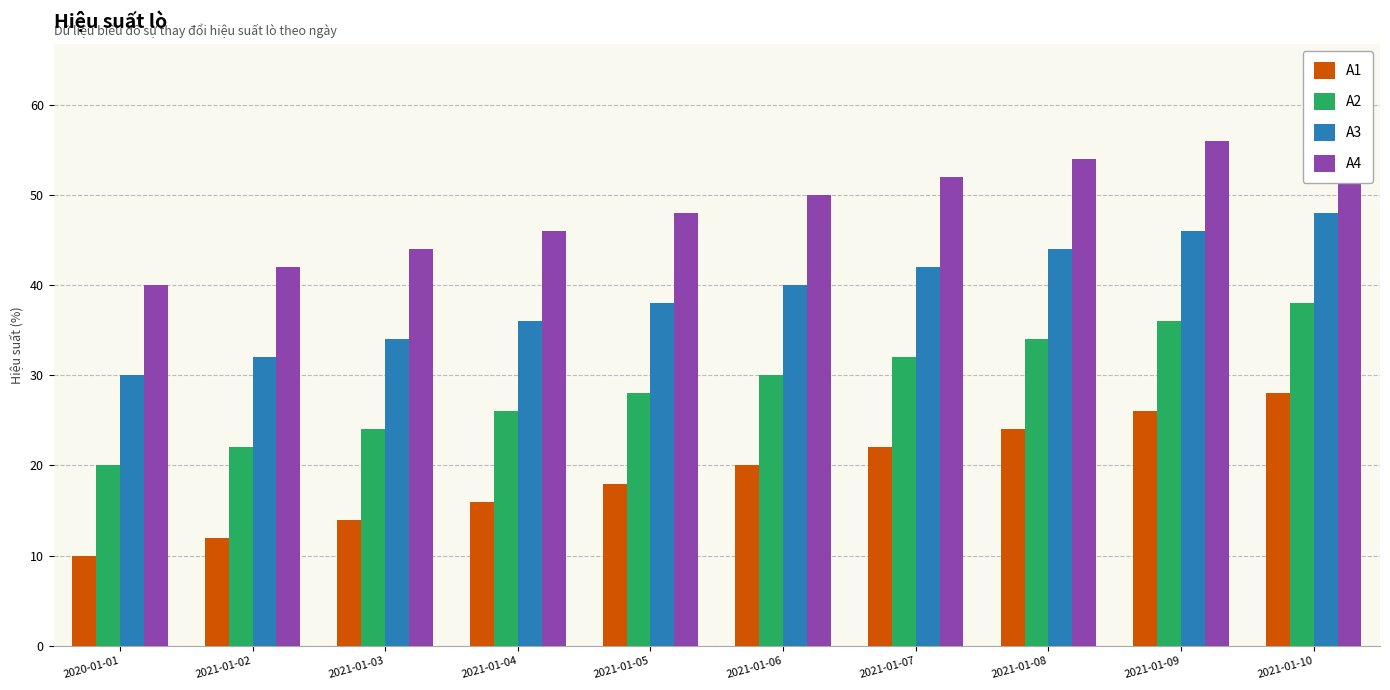

Which has a higher value, 2021-01-02 or 2021-01-08?

2021-01-08